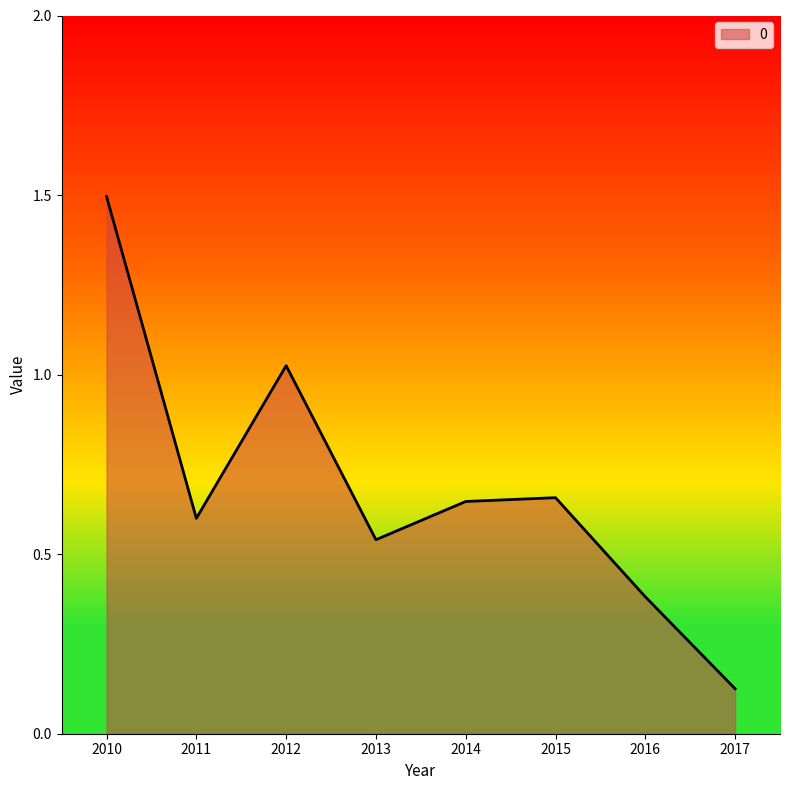

At which category does the data reach its first local peak?

2012